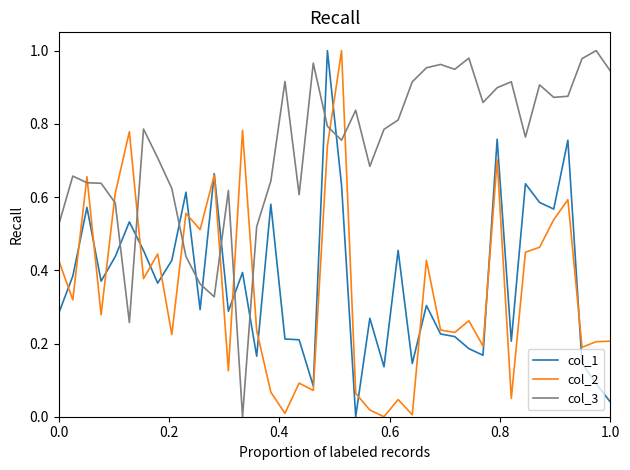

After their last crossing, which series has the higher values: col_1 or col_3?

col_3